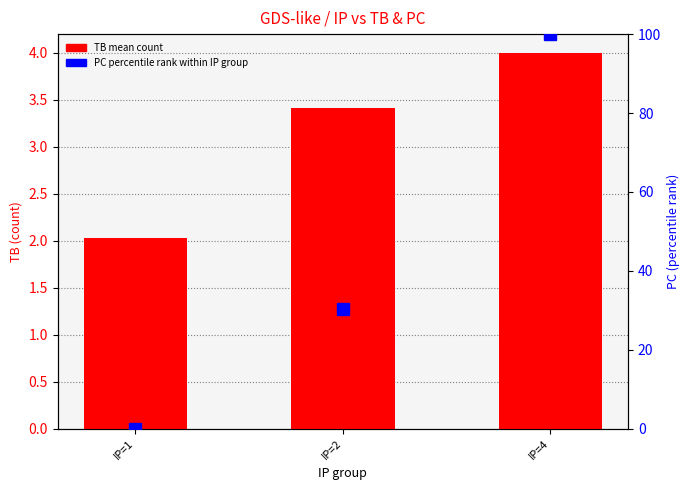

What is the difference between the second highest and minimum values in the PC (percentile rank) series?

30.3